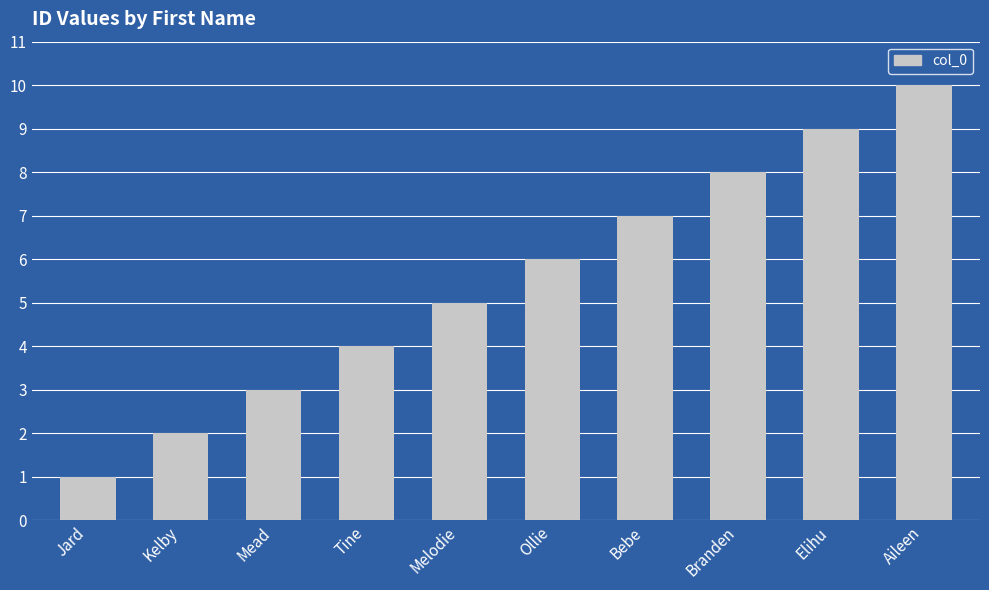

What is the difference between the maximum and minimum values?

9